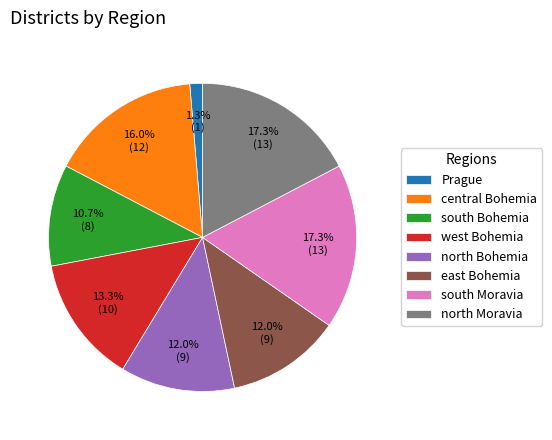

What portion of the pie excludes north Moravia?

82.7%